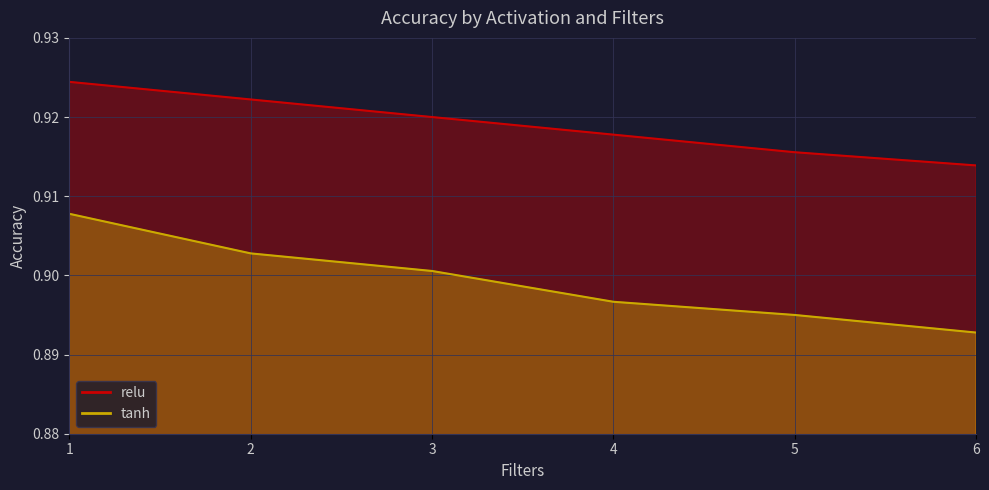

What is the greatest value displayed?

0.9